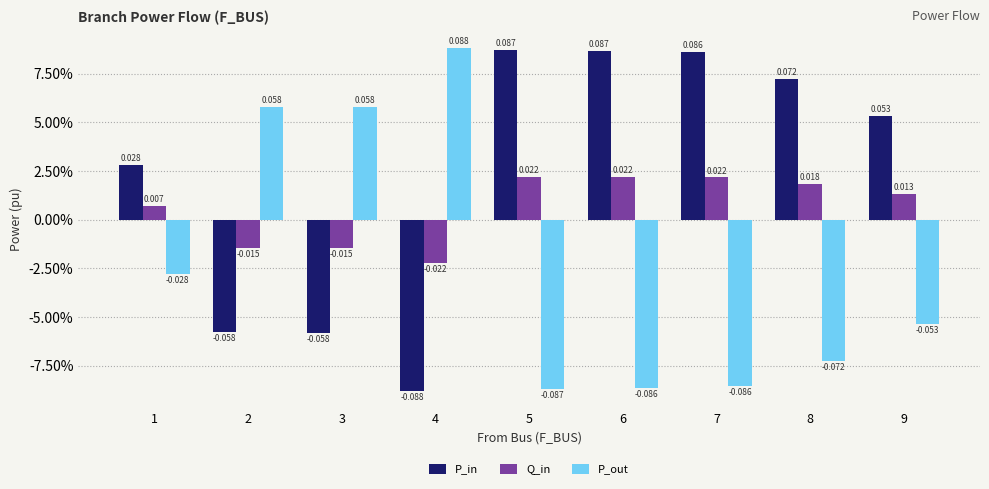

The P_in series shows 0.1 at 5. True or false?

True